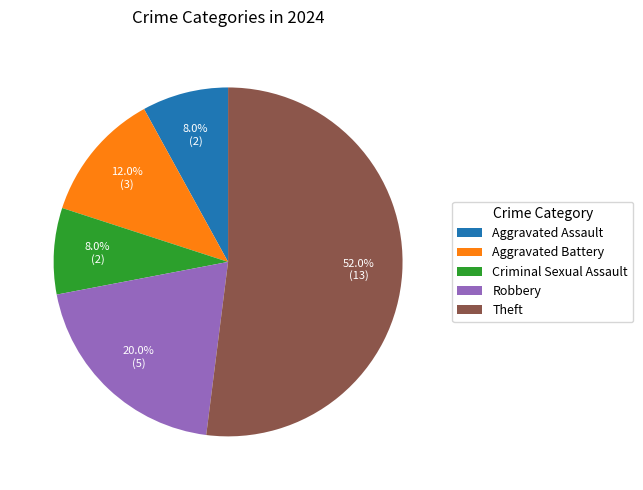

Does Criminal Sexual Assault account for over 50% of the chart?

No